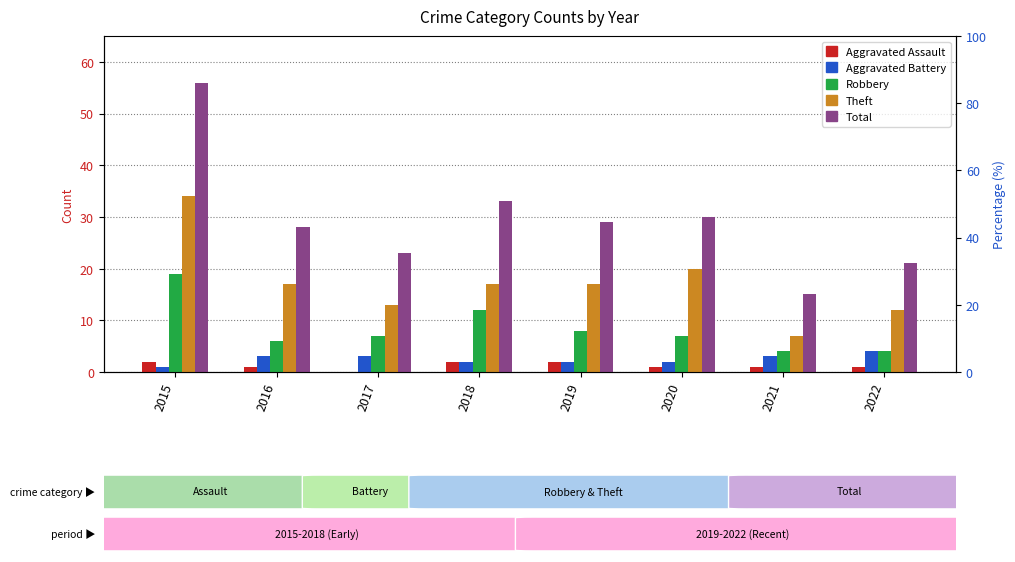

What is the value of the Theft bar at the 6th from the left?

20